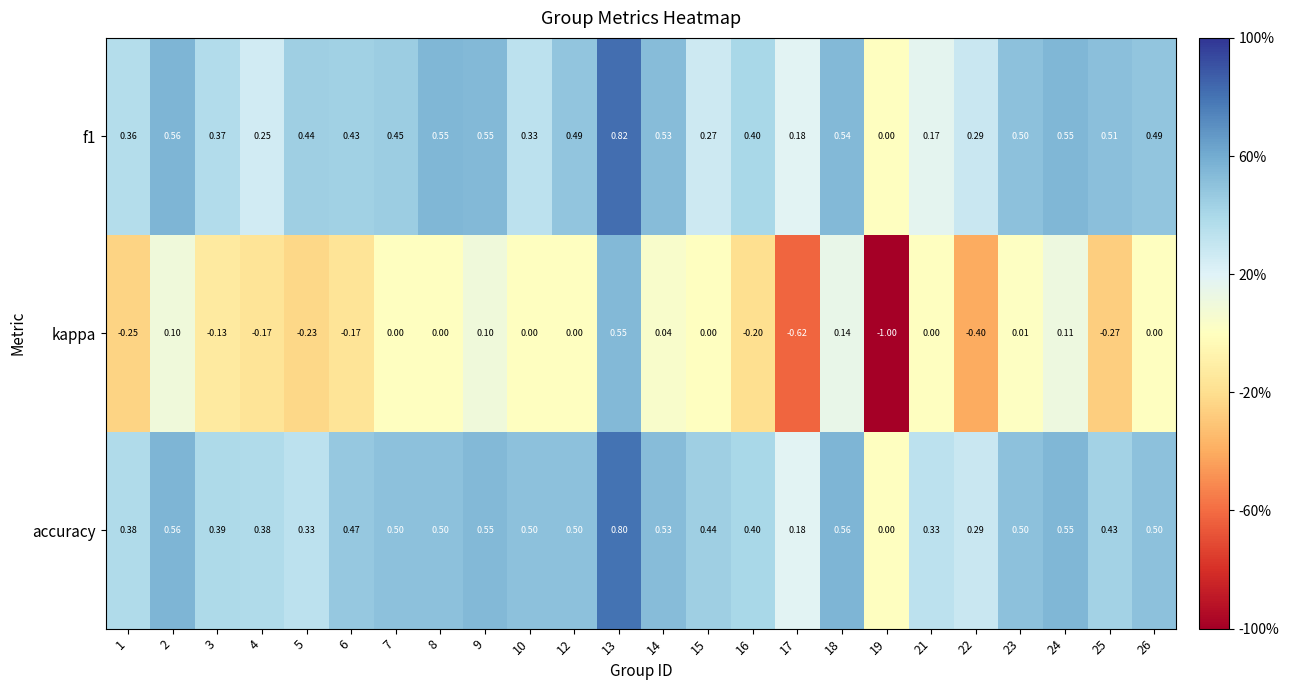

Which series has the widest spread of values?

kappa